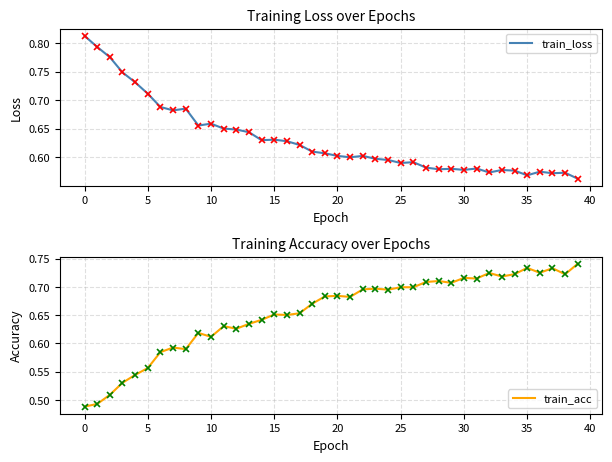

At which category is the sum across all series the highest?

37